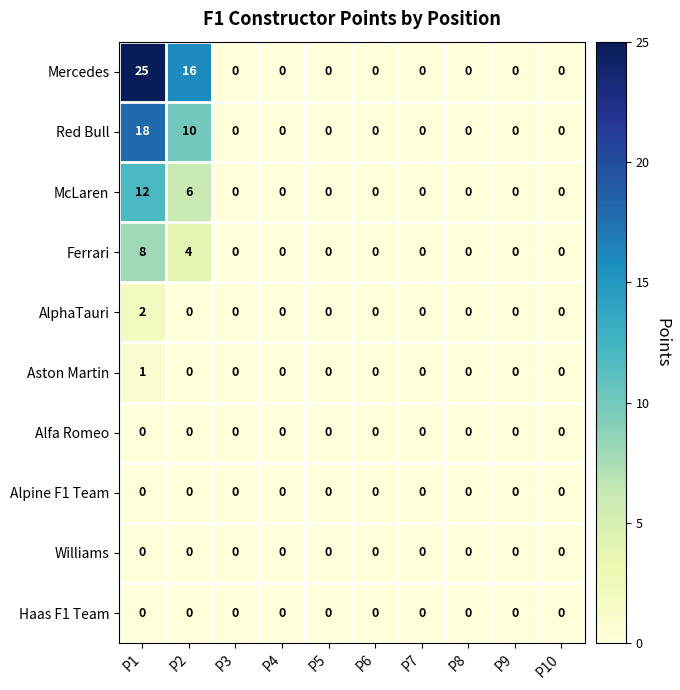

Which series has the largest total across all categories?

Mercedes